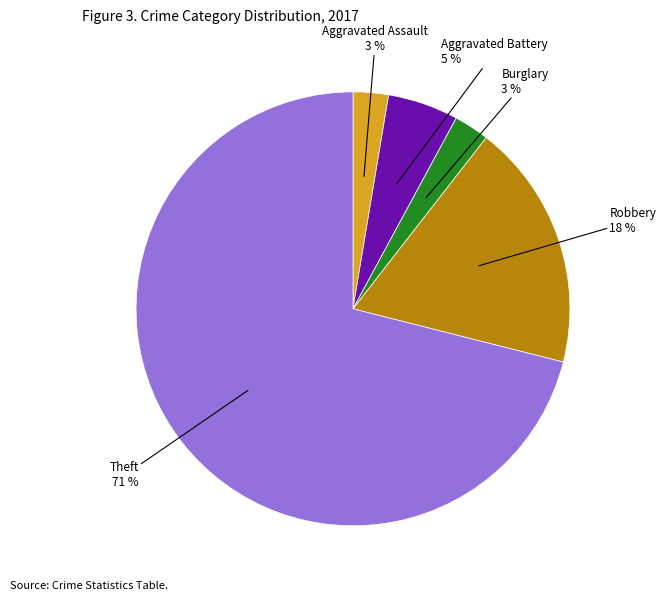

To the nearest percent, what is the difference between the largest and smallest slice percentages?

68%